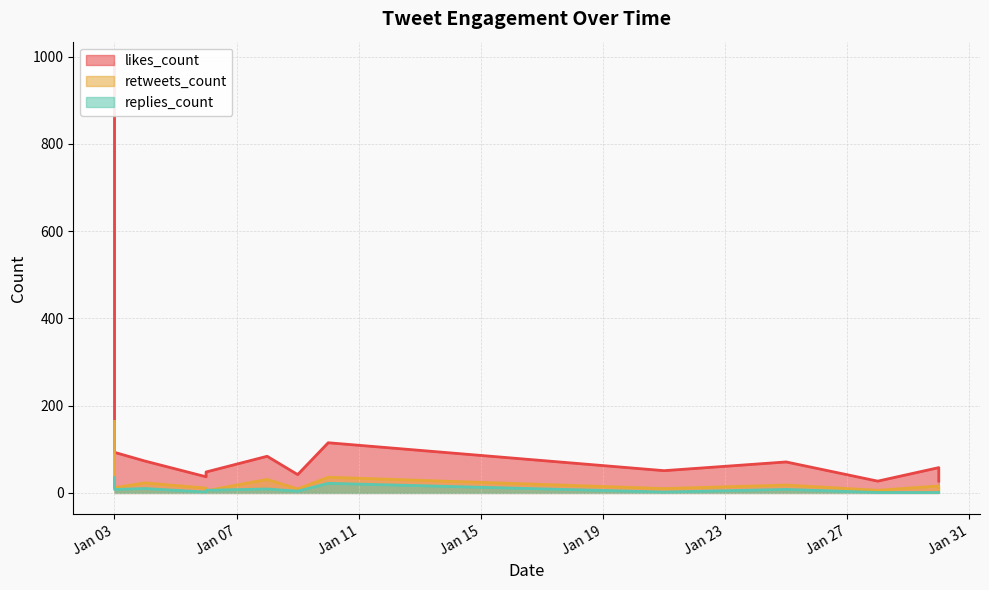

Reading left to right, what are all the values shown in this chart?

likes_count: 985	93	73	37	48	84	42	115	51	71	27	58	27
retweets_count: 164	12	23	11	5	31	9	36	10	18	6	16	9
replies_count: 35	8	10	2	6	9	4	22	2	8	1	1	1